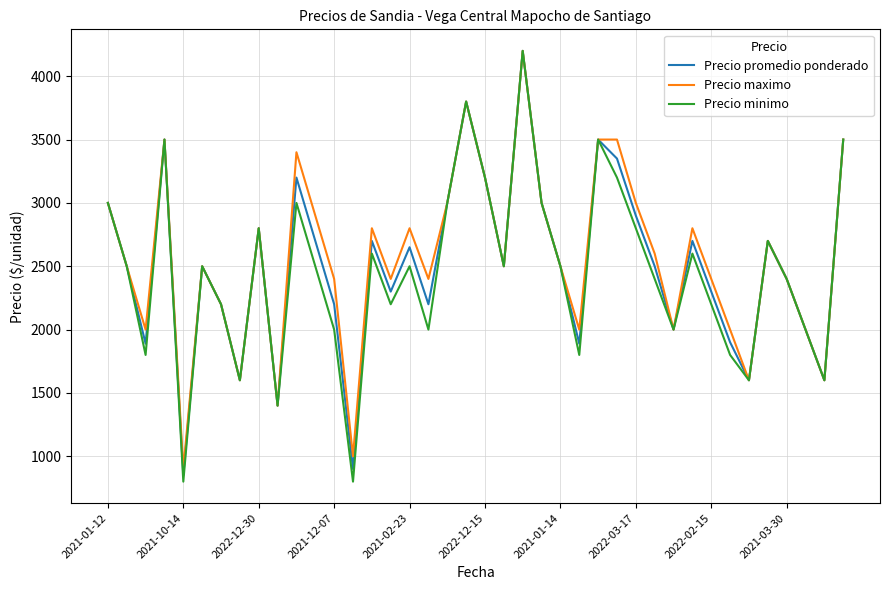

What is the greatest value displayed?

4200